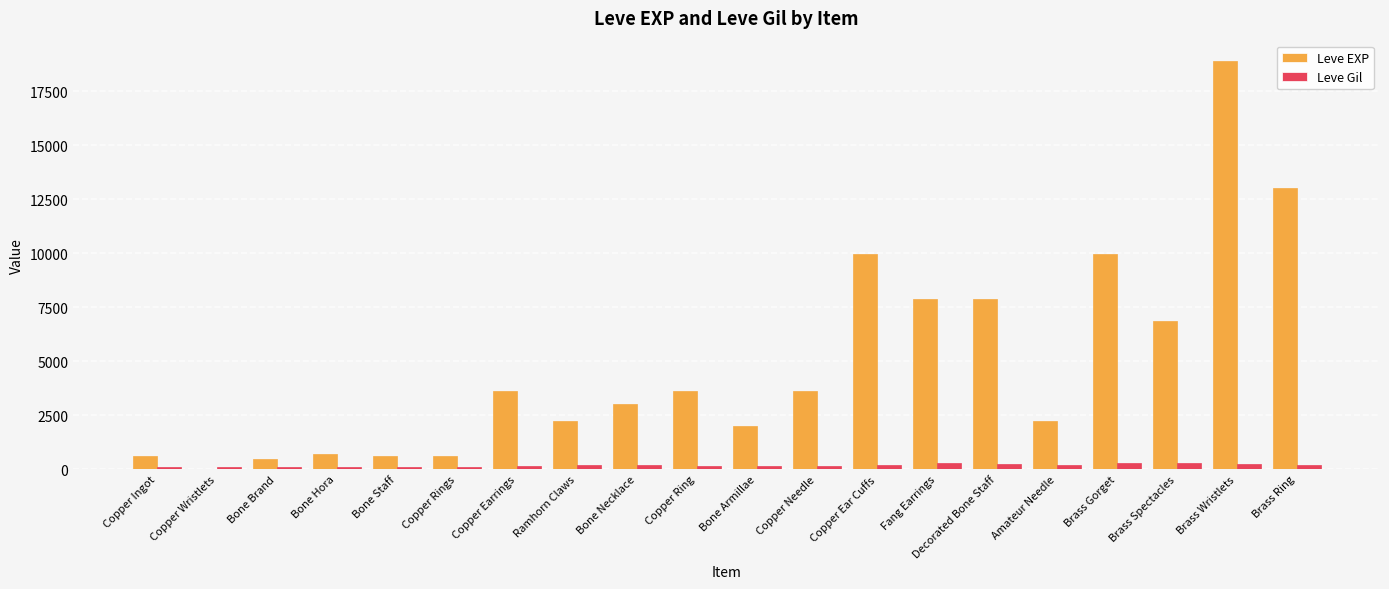

The value of Leve EXP at Bone Hora is 720. True or false?

True